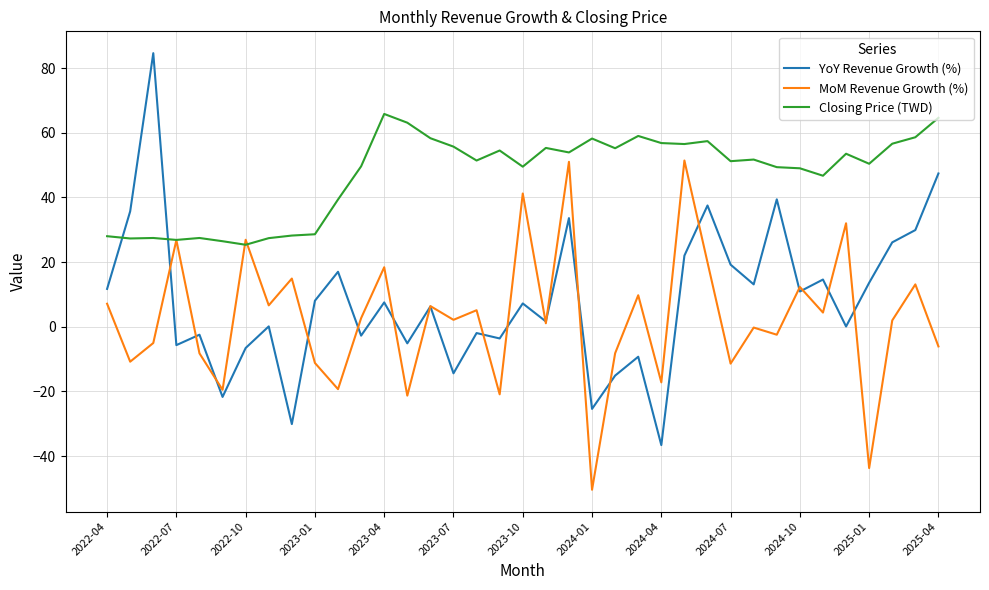

Which series has the largest total across all categories?

Closing Price (TWD)